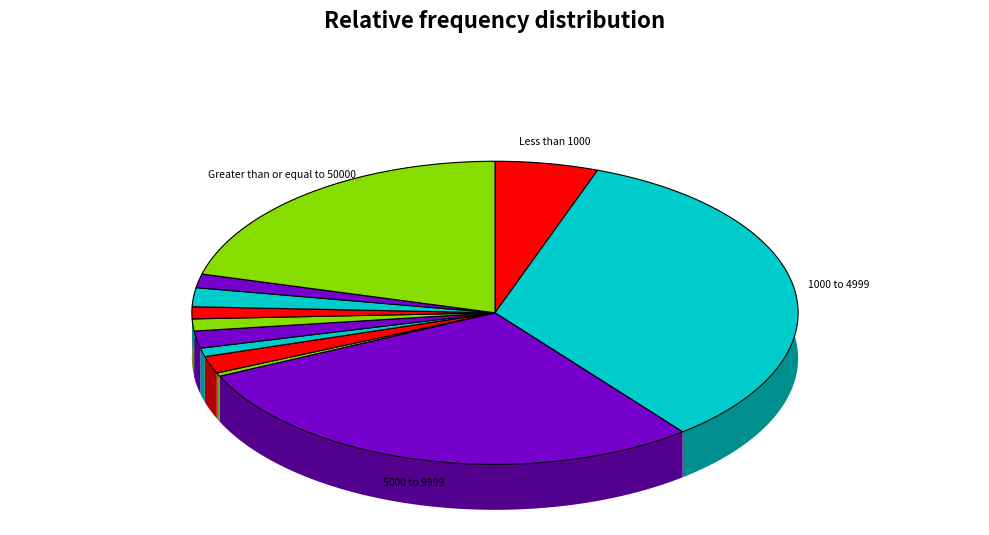

To the nearest percent, what portion does 25000 to 29999 represent?

2%